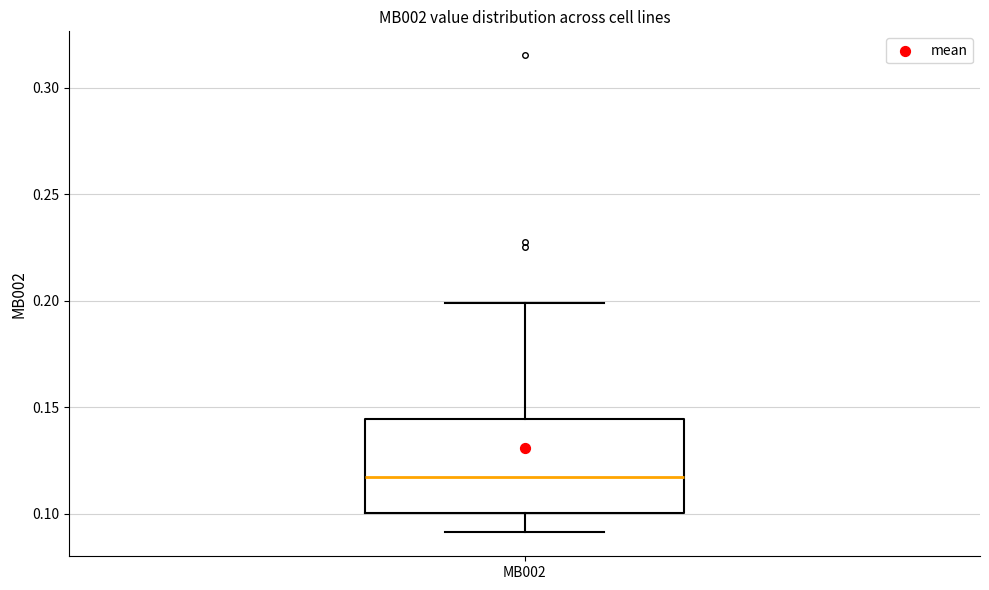

Where is the lower edge of the box for MB002 on the y-axis? The values are not printed on the chart, so give them approximately, as read against the axis.

0.100